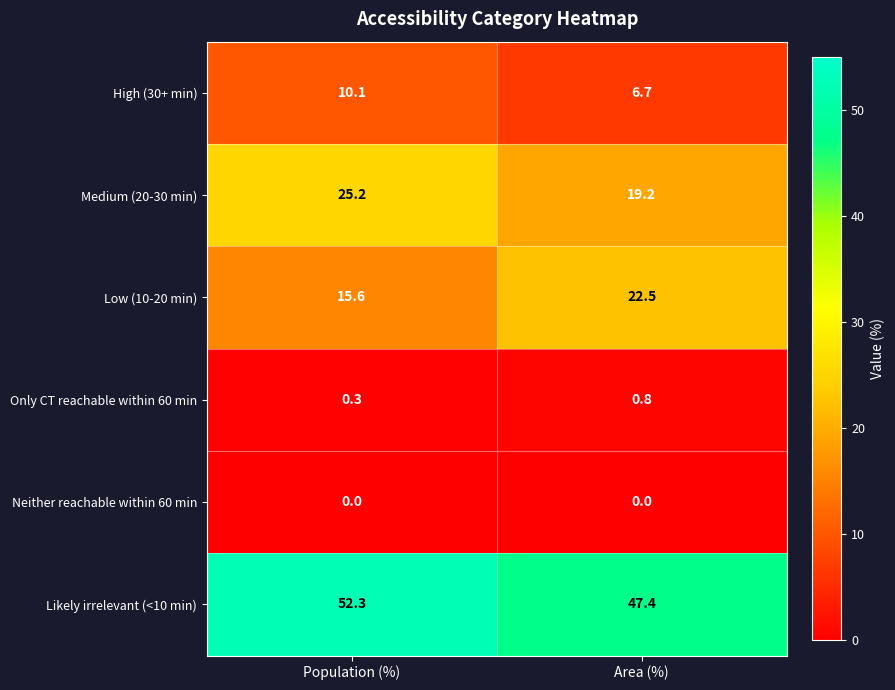

What is the spread (max minus min) of values at Population (%)?

52.3